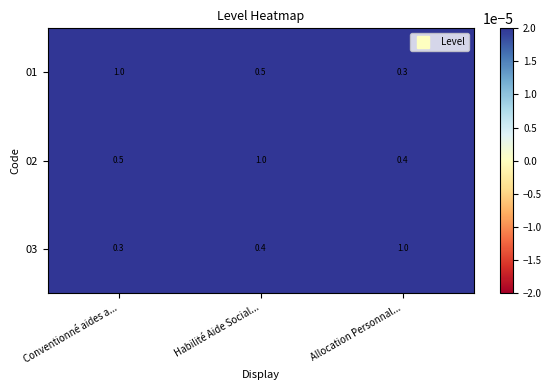

Count the 02 values in the range 0 to 1.

3